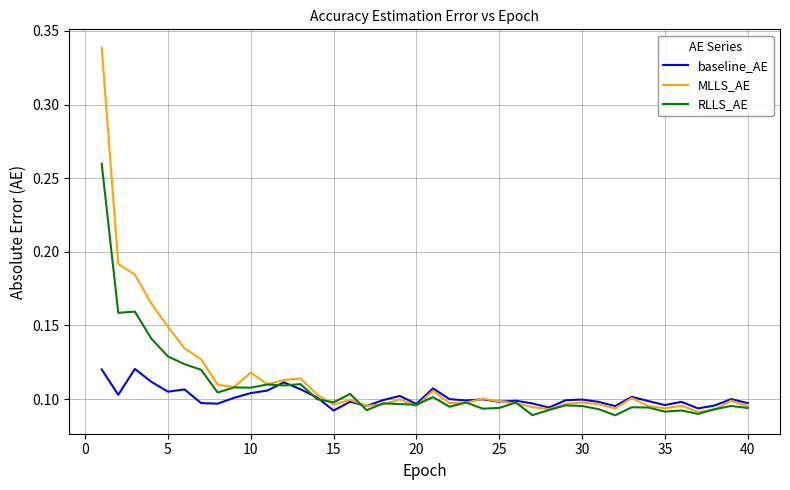

List the series in order of their peak value, highest first.

MLLS_AE, RLLS_AE, baseline_AE